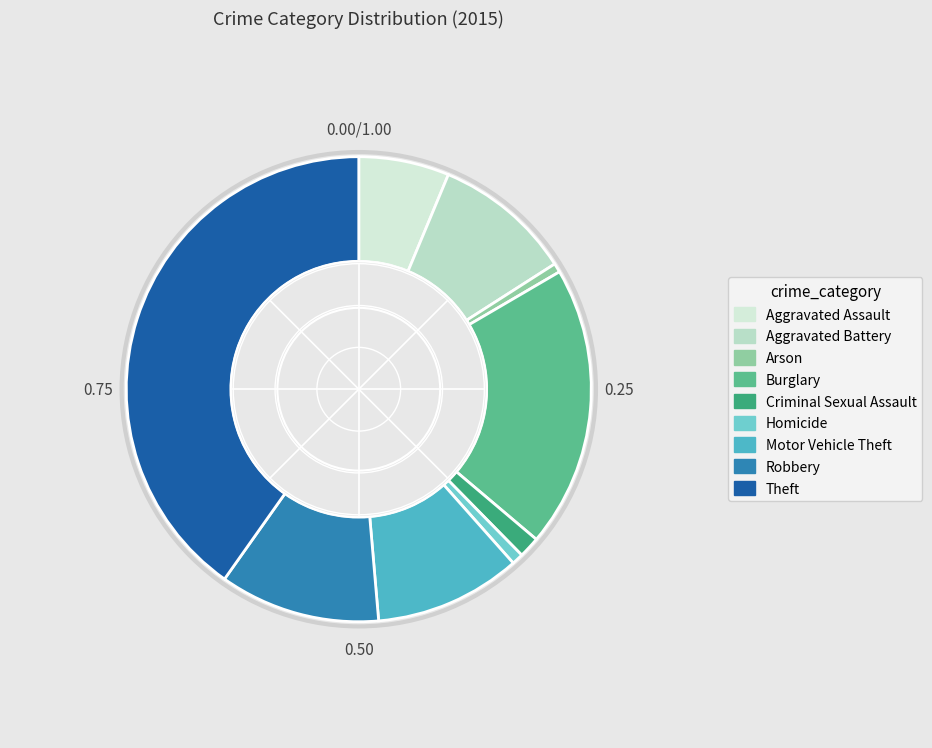

True or false: Motor Vehicle Theft accounts for 18% of the total.

False